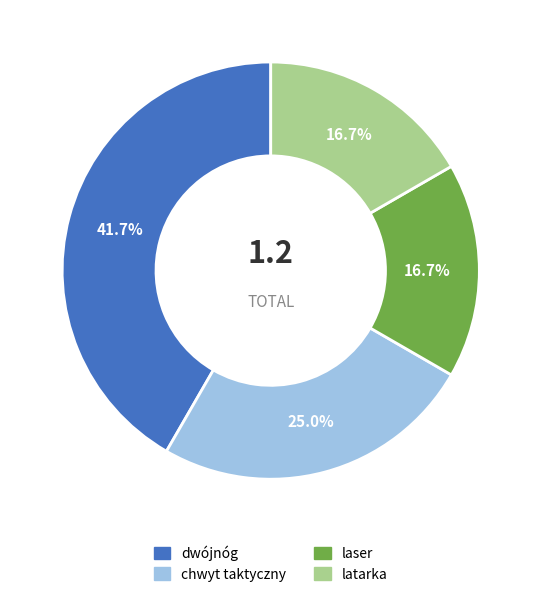

To the nearest percent, what is the average slice percentage?

25%